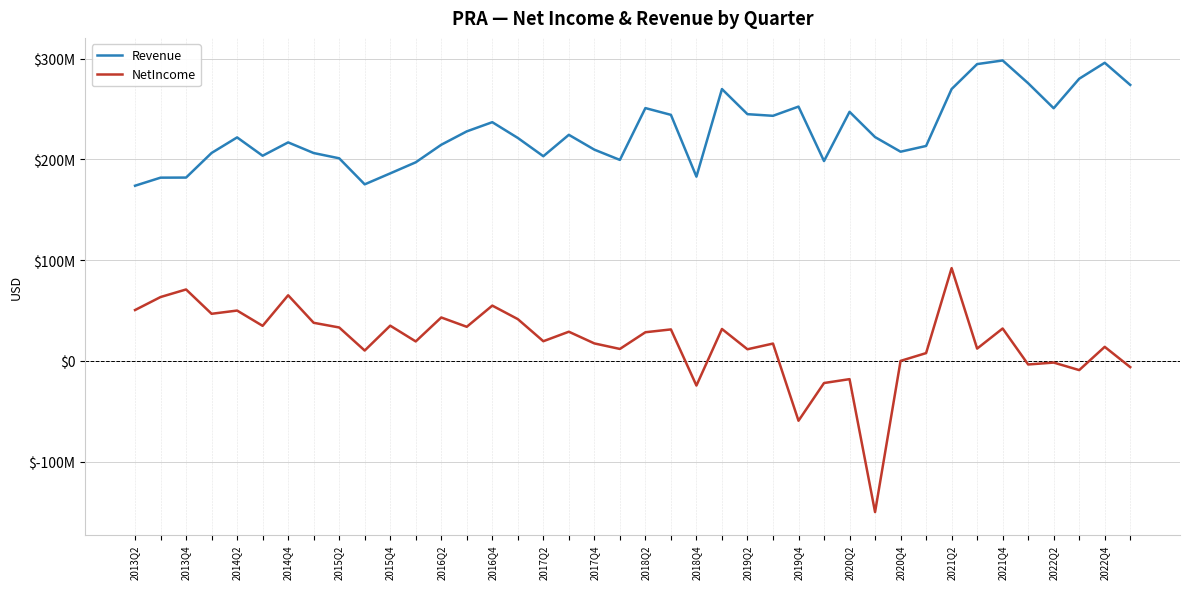

True or false: Revenue and NetIncome cross at least once.

False